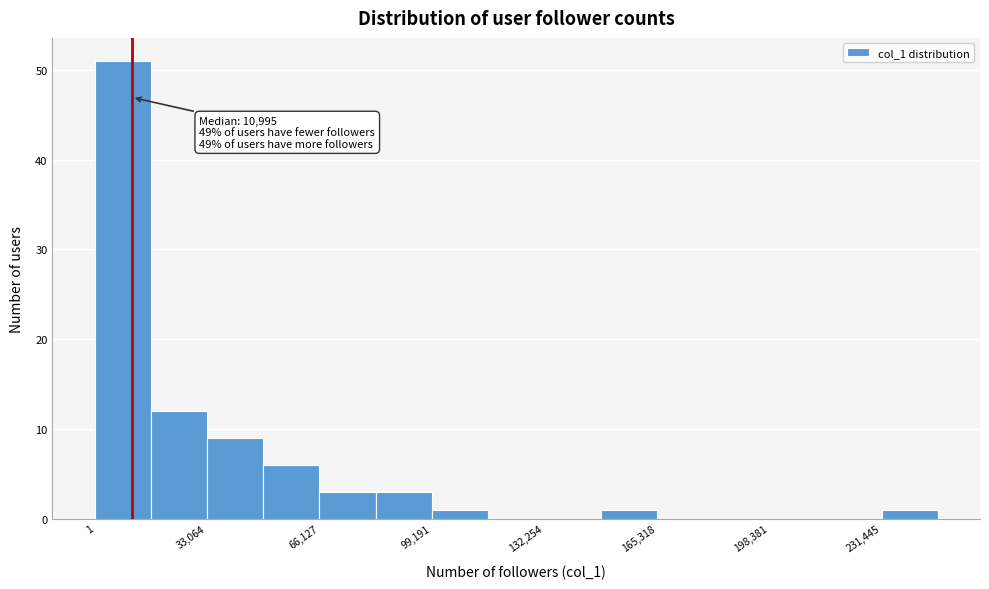

Read against the x-axis, roughly where is the centre of the tallest bar?

10000